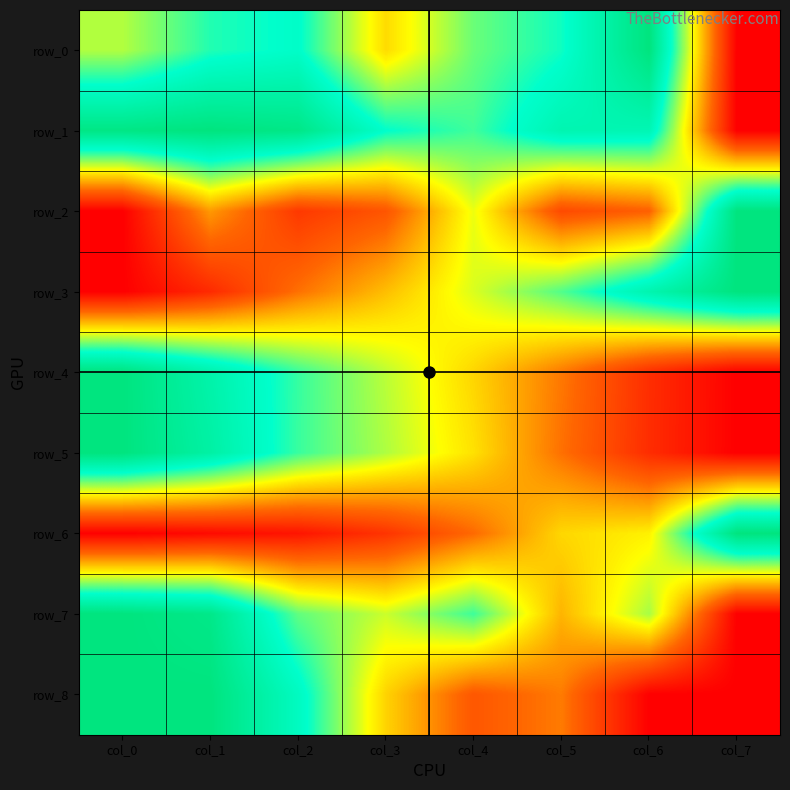

What value does the row_3 series have at col_6?

0.8